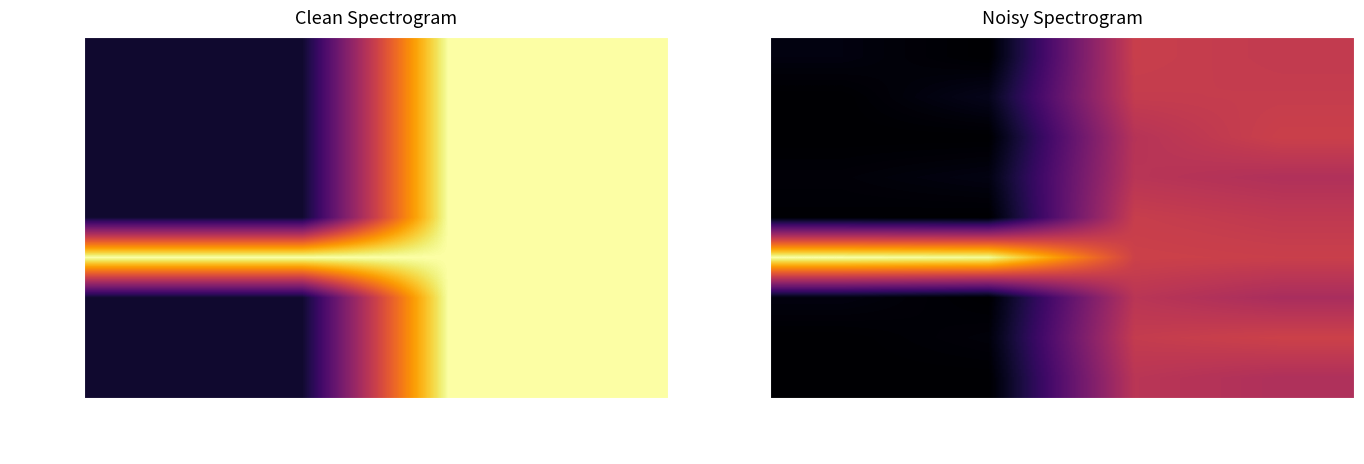

Is it true that Linux equals -0.3 at Acc. Reward?

False